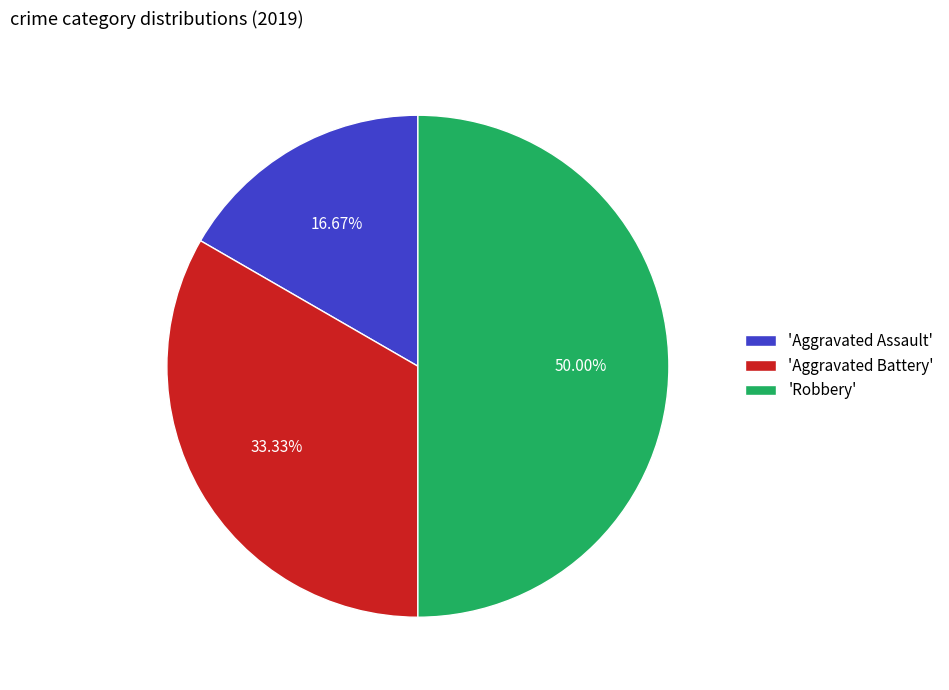

What is the ratio of the value at 'Aggravated Battery' to the value at 'Aggravated Assault'?

2.0